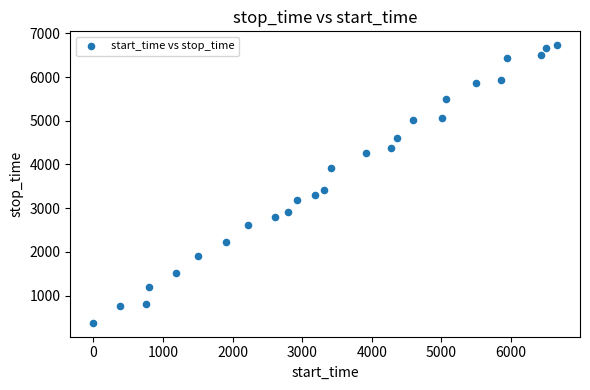

What is the range of X values (max minus min)?

6659